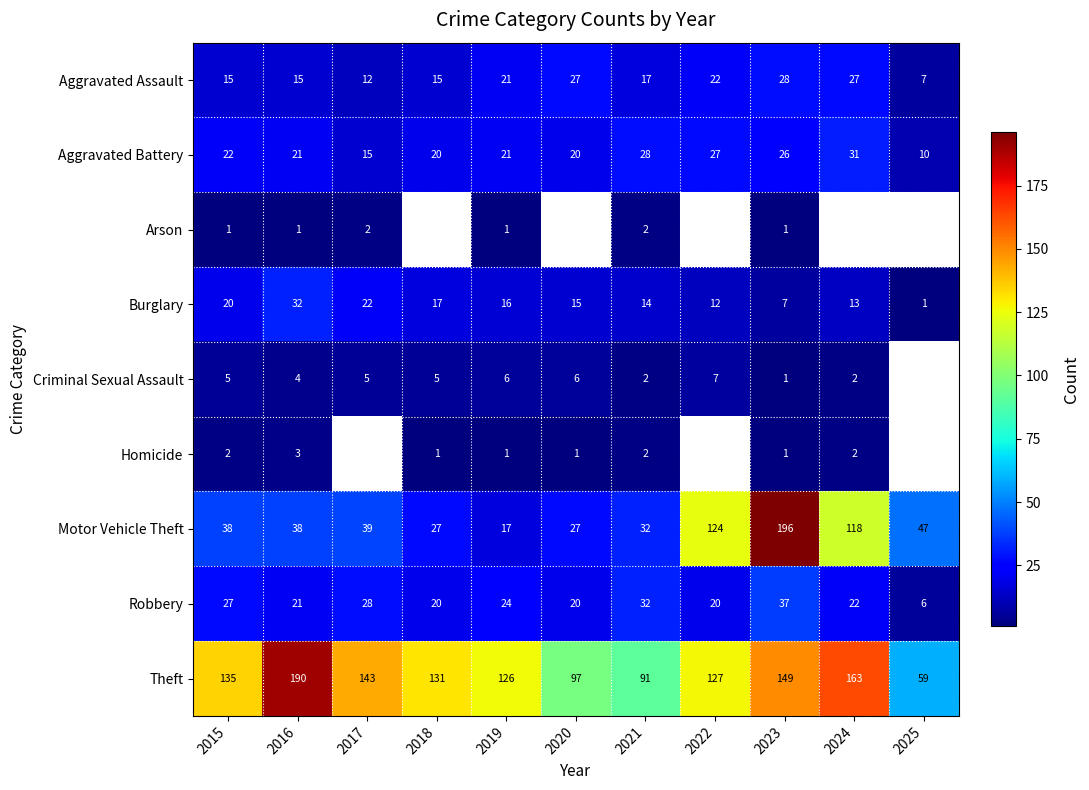

Between 2025 and 2021, which is larger?

2021